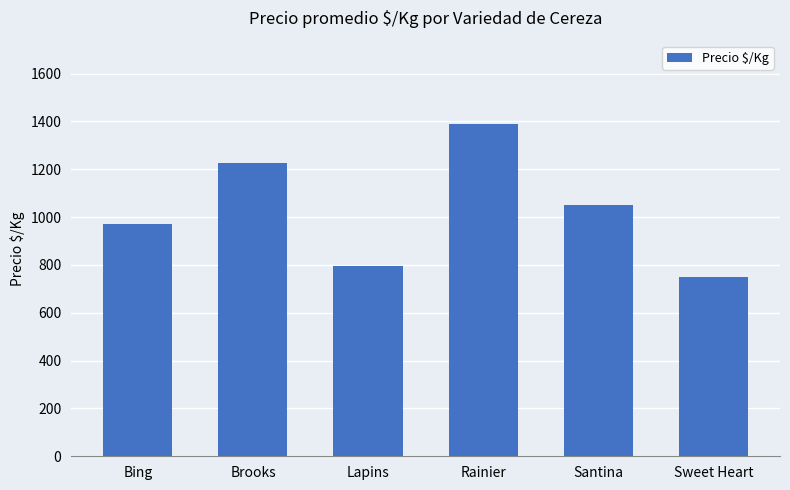

What is the label of the 4th bar from the left?

Rainier